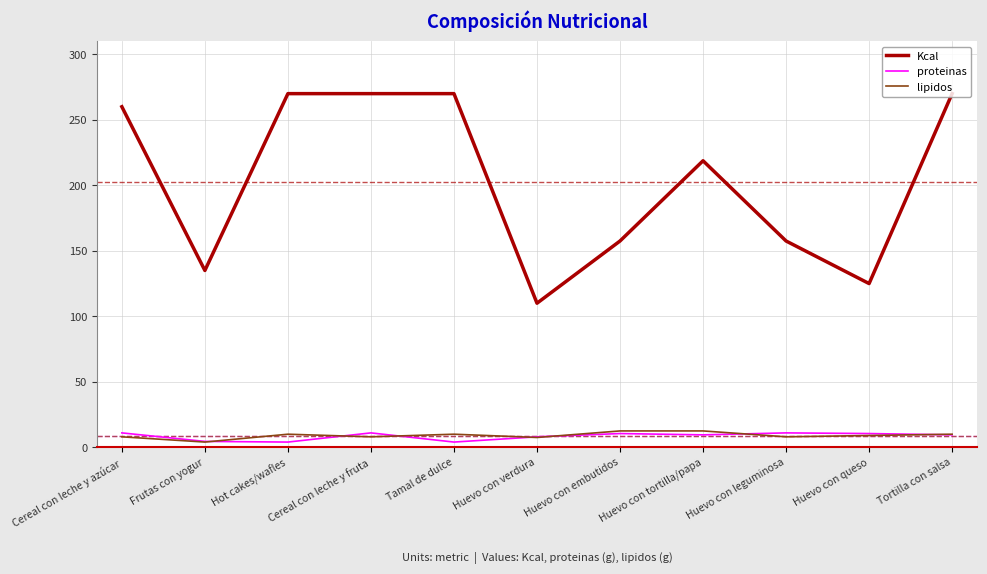

True or false: Kcal and lipidos intersect in this chart.

False